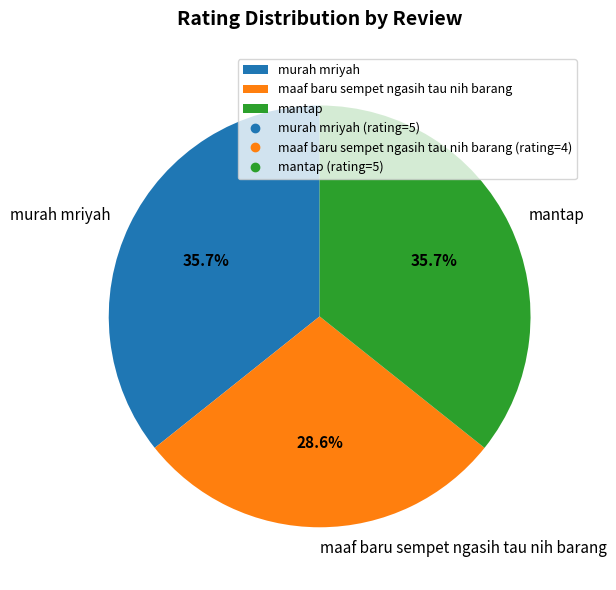

Count the number of slices in the pie.

3